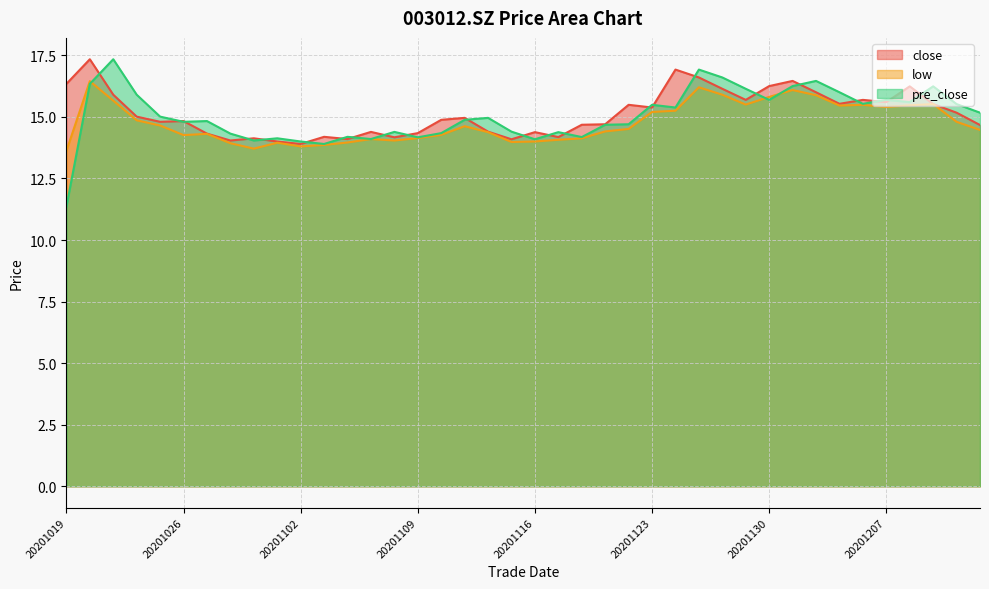

Which has a higher value, 20201209 or 20201030?

20201209